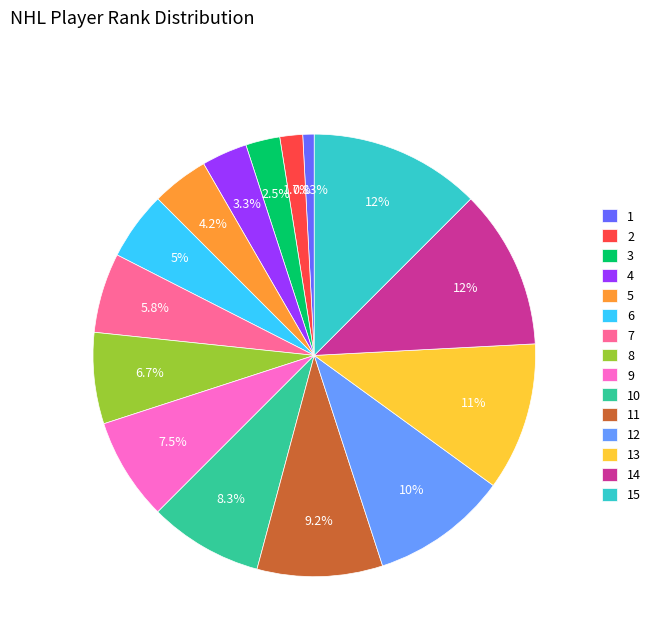

Does any single category account for the majority?

No